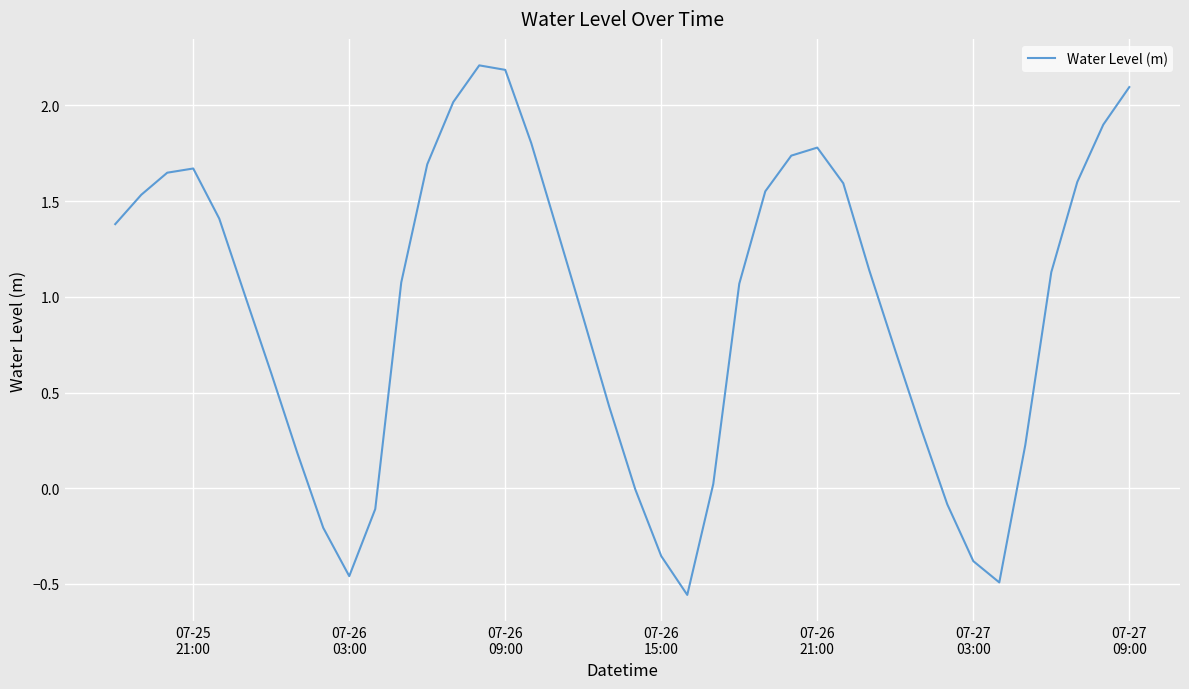

What is the maximum value shown in the chart?

2.2